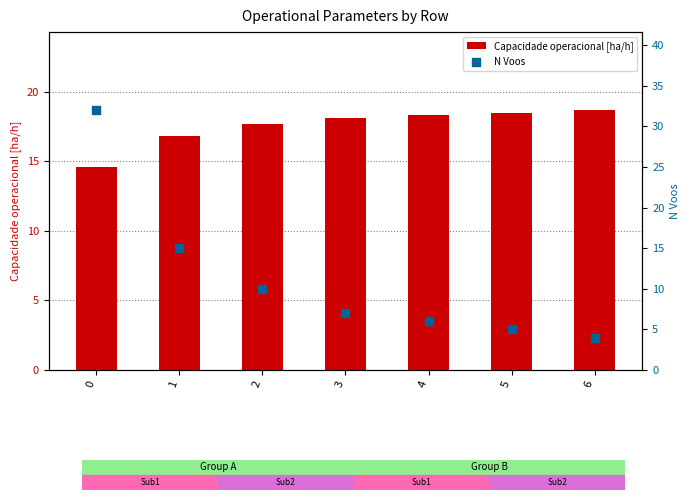

What is the total value across all series at 3?

25.2